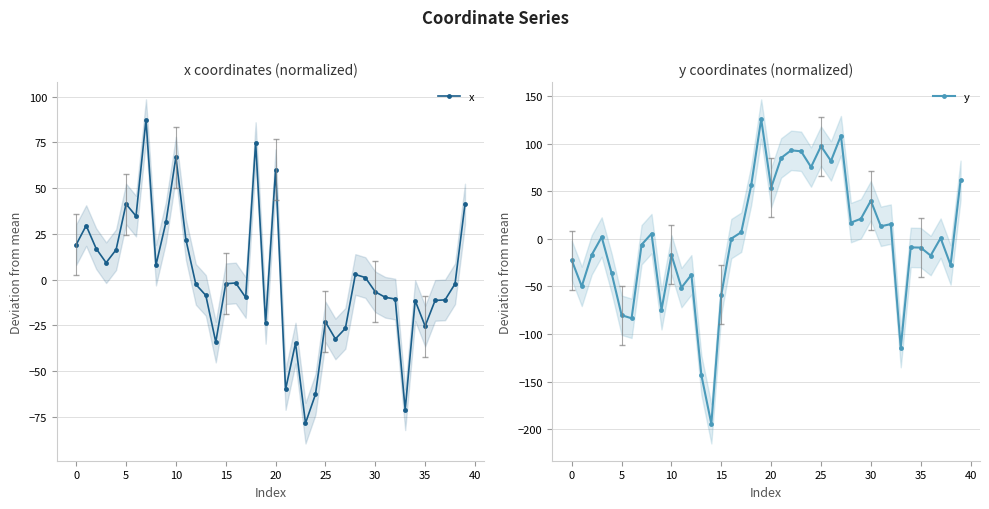

At which category is the sum across all series the highest?

18